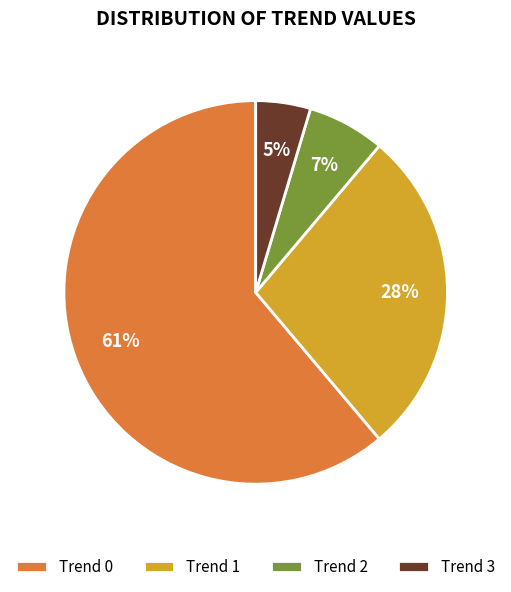

Does any single category account for the majority?

Yes